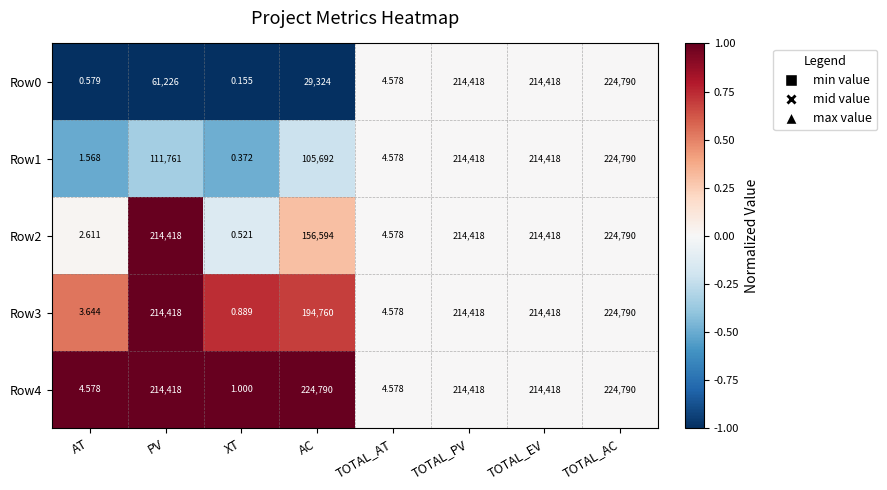

At which category is the sum across all series the highest?

TOTAL_AC